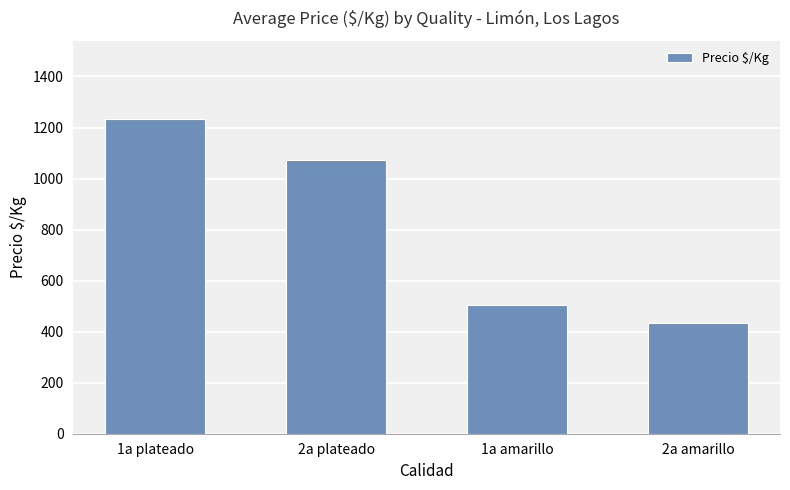

Where is the data nearest to the value 832?

2a plateado